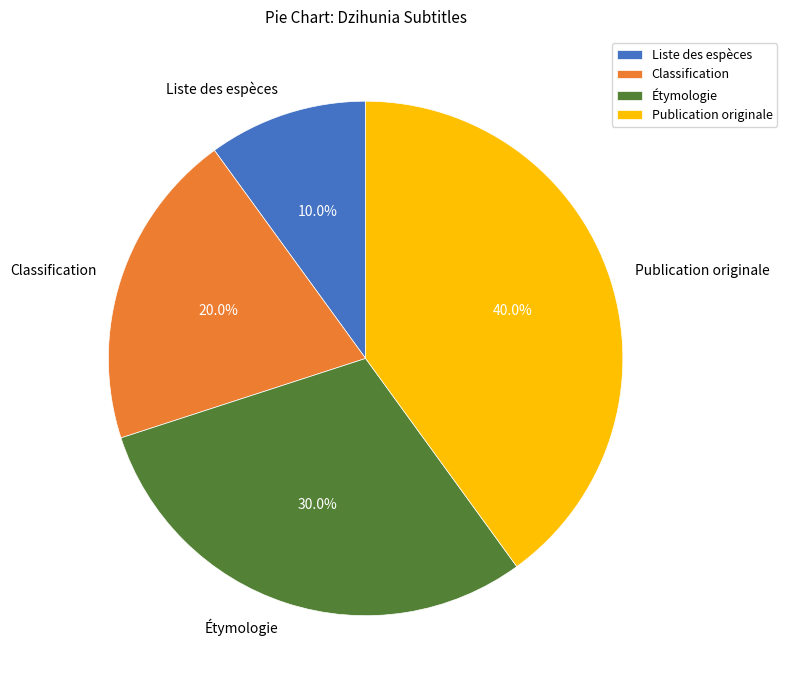

Rank the categories by value from highest to lowest.

Publication originale, Étymologie, Classification, Liste des espèces